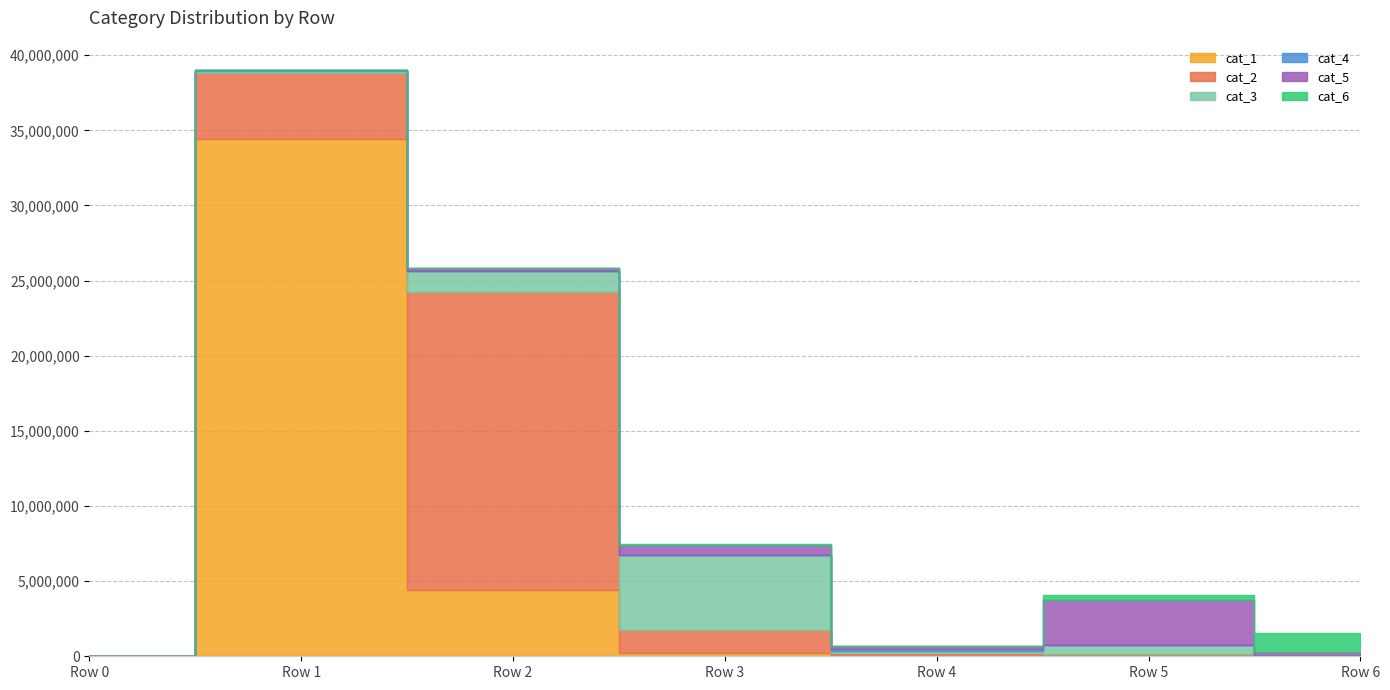

Reading right to left, what are all the values shown in this chart?

cat_1: cat_6=345	cat_5=9468	cat_4=81676	cat_3=188900	cat_2=4407654	cat_1=34389059	cat_0=0
cat_2: cat_6=12578	cat_5=162818	cat_4=118467	cat_3=1531783	cat_2=19844260	cat_1=4424543	cat_0=0
cat_3: cat_6=33496	cat_5=576435	cat_4=132658	cat_3=5007867	cat_2=1368233	cat_1=146509	cat_0=0
cat_4: cat_6=1631	cat_5=15705	cat_4=151202	cat_3=39357	cat_2=19277	cat_1=23247	cat_0=0
cat_5: cat_6=234756	cat_5=3002463	cat_4=207949	cat_3=604340	cat_2=185082	cat_1=23150	cat_0=0
cat_6: cat_6=1264277	cat_5=308052	cat_4=16911	cat_3=74786	cat_2=28562	cat_1=7137	cat_0=0